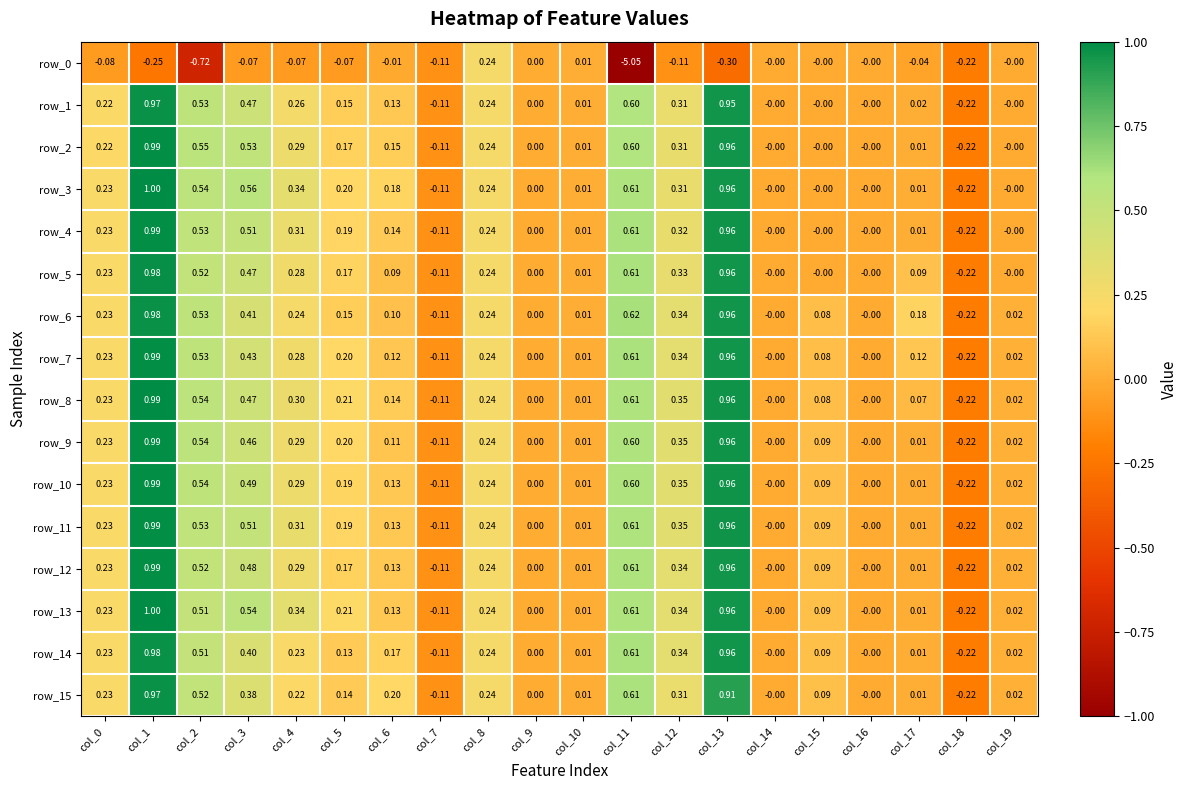

What is the total value across all series at col_4?

4.2